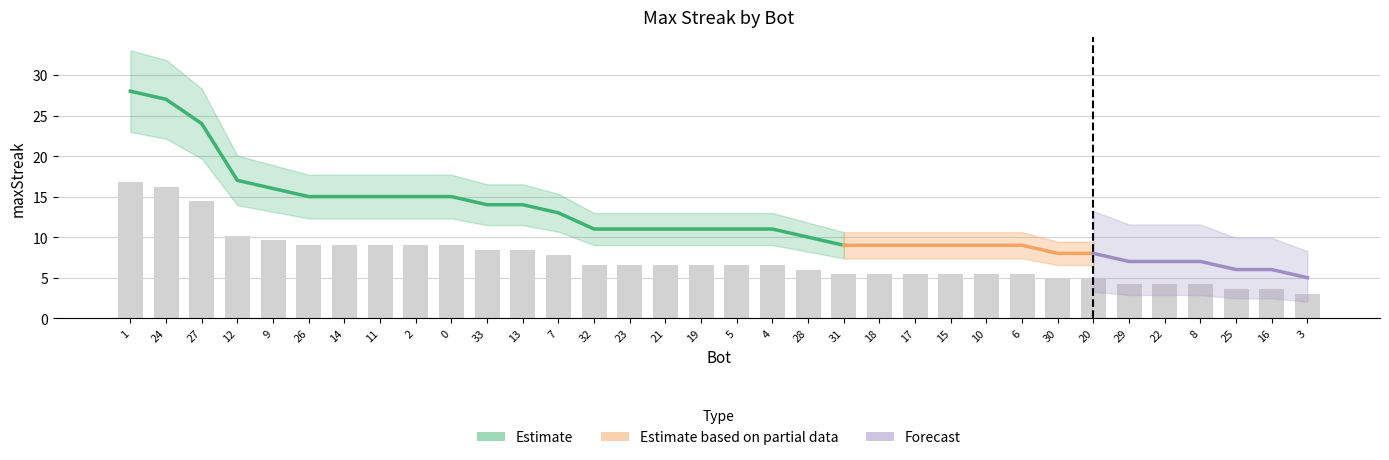

What is the ratio of the value at 15 to the value at 27?

0.4